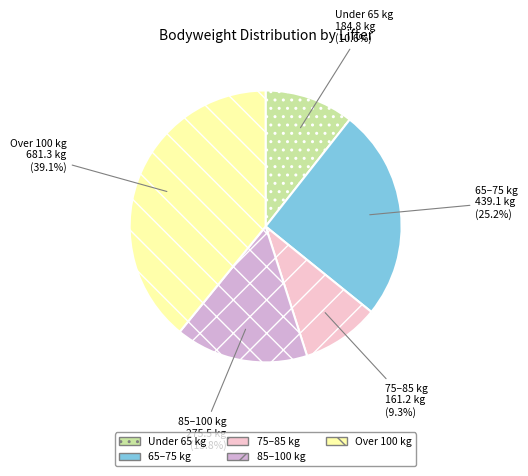

Is there any slice that represents more than half of the pie?

No